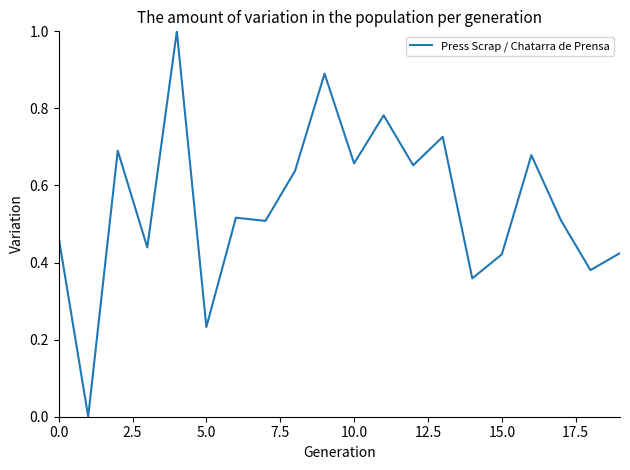

What is the greatest value displayed?

1.0